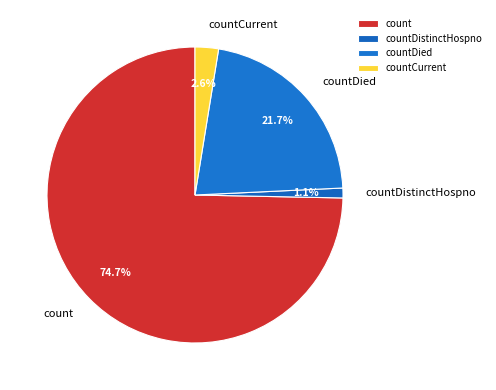

Count the number of slices in the pie.

4